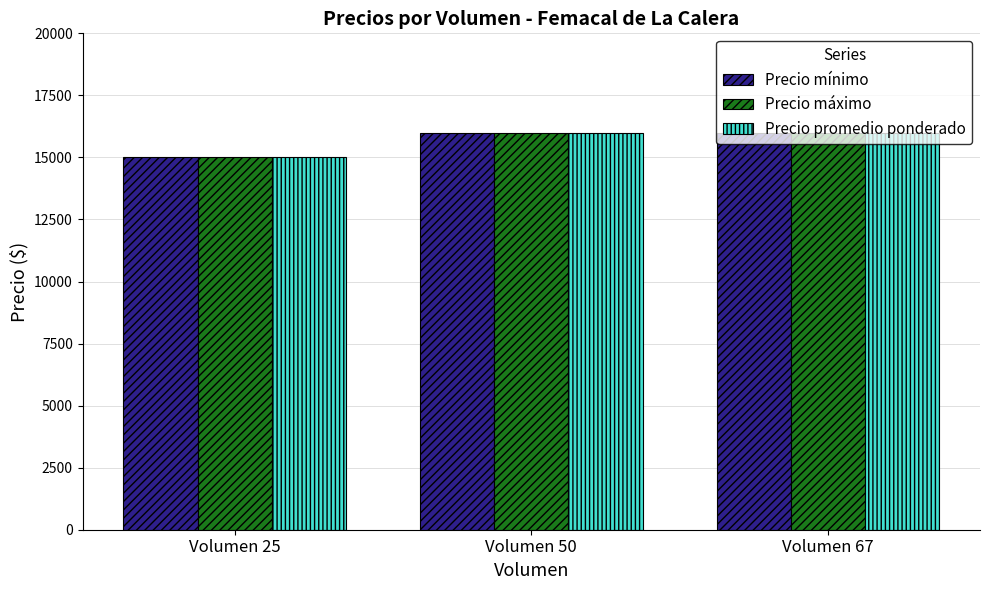

Reading right to left, transcribe all the data shown in this chart.

Precio mínimo: Volumen 67=16000	Volumen 50=16000	Volumen 25=15000
Precio máximo: Volumen 67=16000	Volumen 50=16000	Volumen 25=15000
Precio promedio ponderado: Volumen 67=16000	Volumen 50=16000	Volumen 25=15000